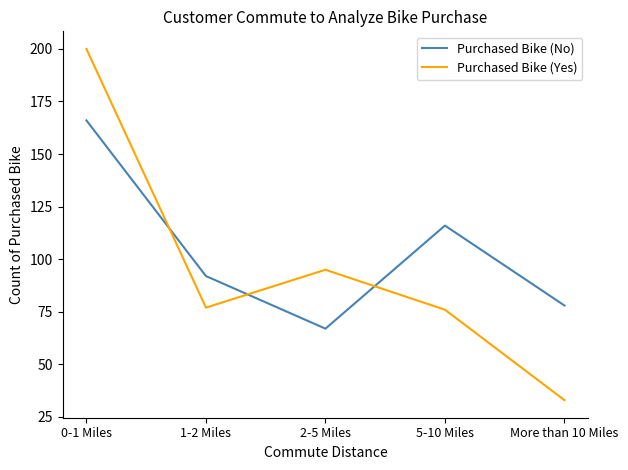

Where is Purchased Bike (Yes) nearest to the value 116?

2-5 Miles